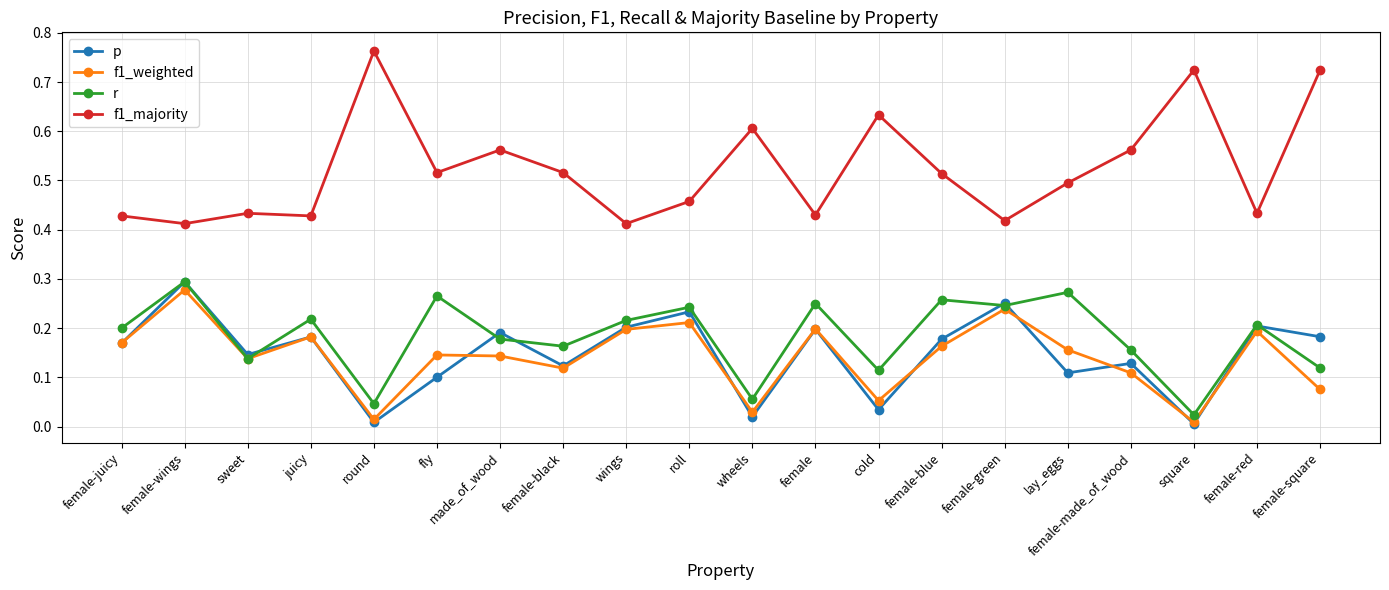

What are all the series names shown in the legend?

p, f1_weighted, r, f1_majority